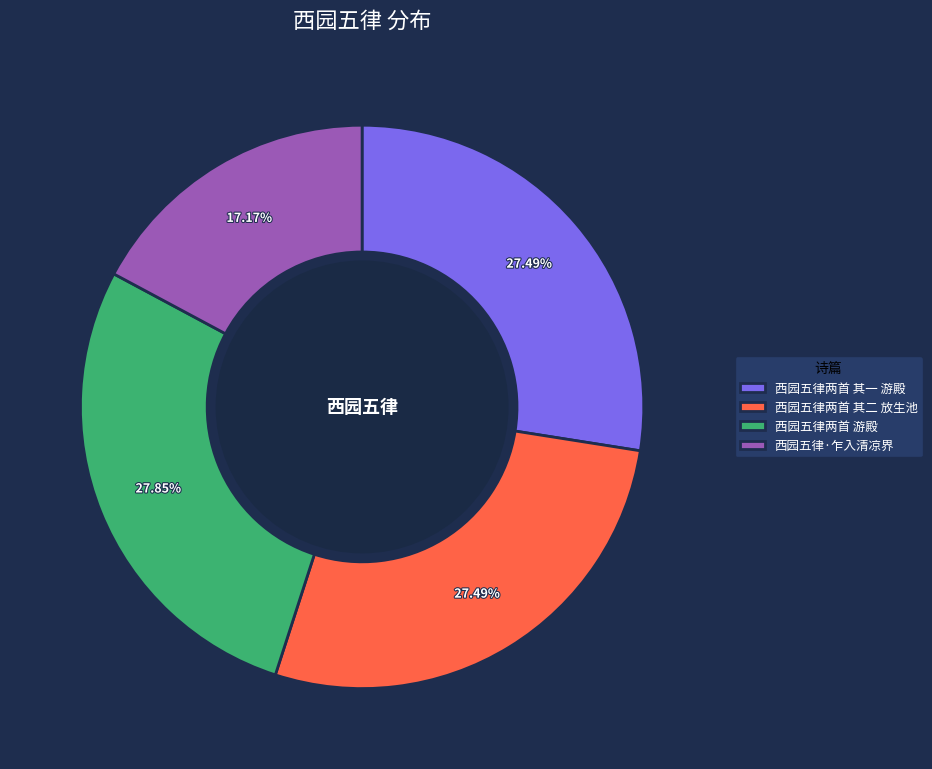

Combined, do 西园五律两首 其一 游殿 and 西园五律两首 其二 放生池 account for over 50%?

Yes